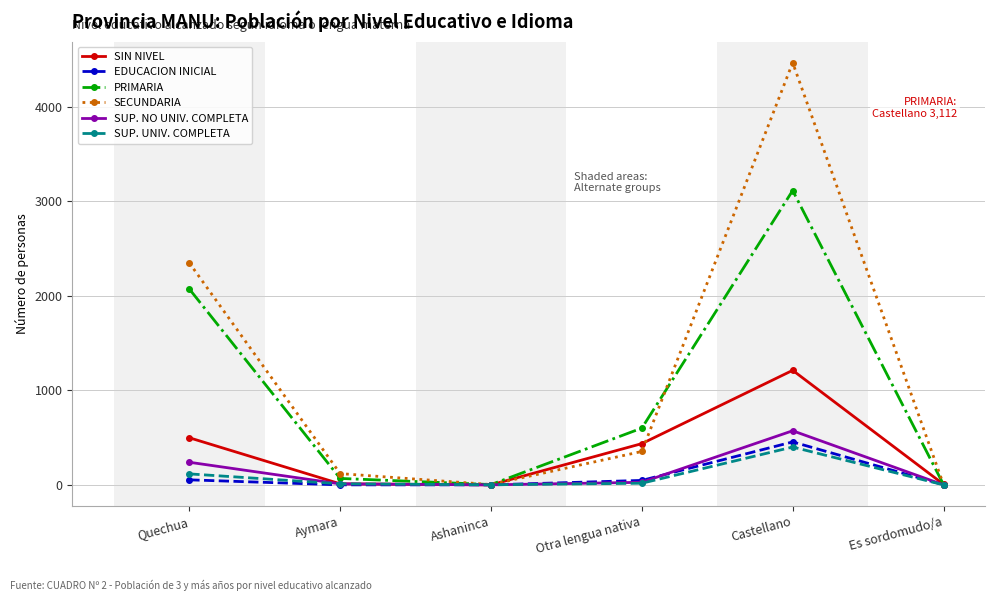

What is the difference between the SIN NIVEL values at Aymara and Castellano?

1200